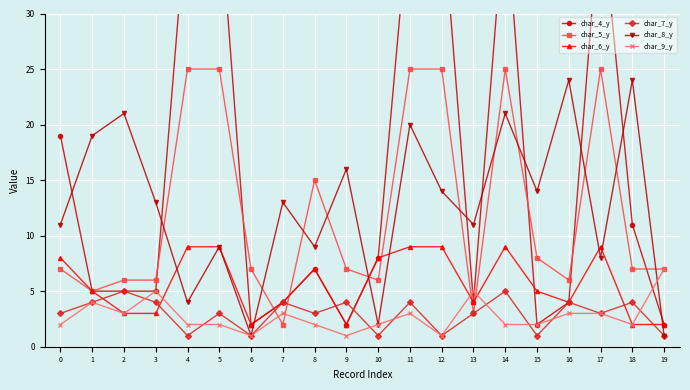

Does the chart display data point markers on the line(s)?

Yes